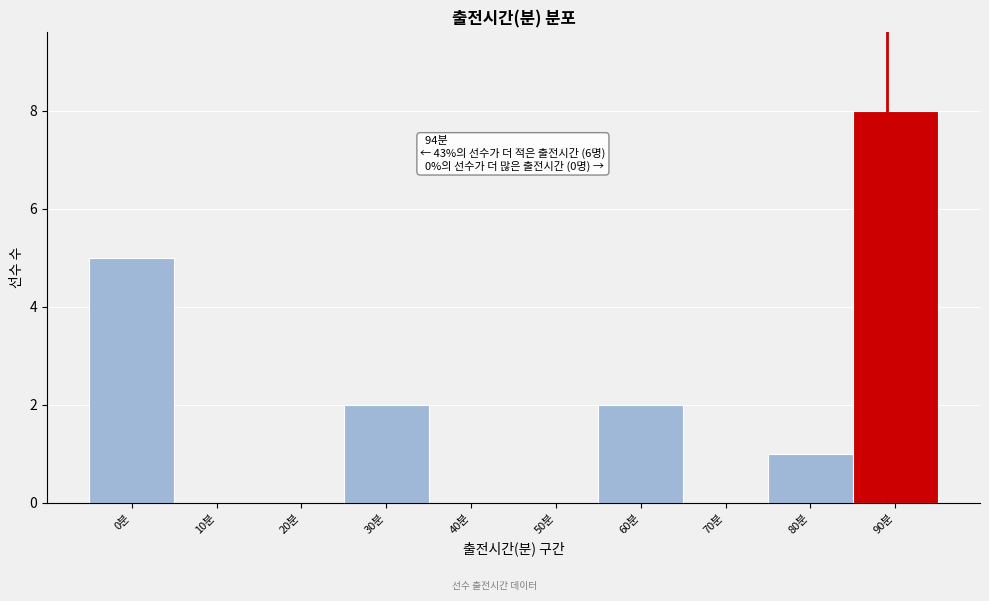

Reading left to right, transcribe all the data shown in this chart.

0분=5	10분=0	20분=0	30분=2	40분=0	50분=0	60분=2	70분=0	80분=1	90분=8